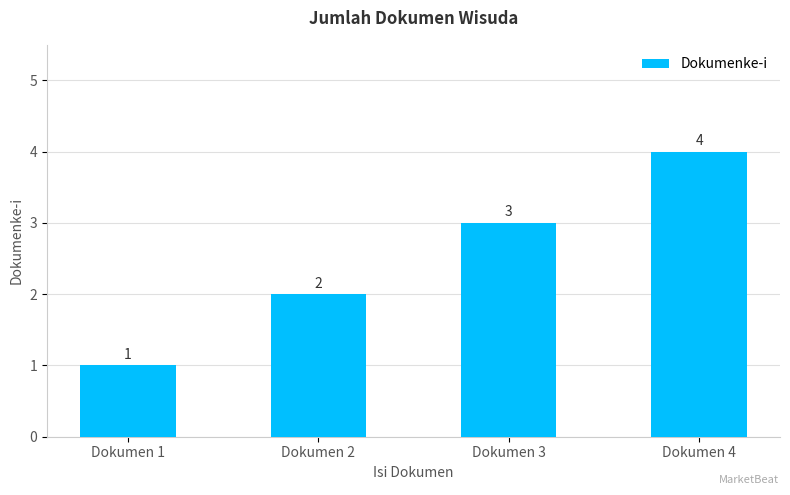

Reading right to left, transcribe all the data shown in this chart.

Dokumen 4=4	Dokumen 3=3	Dokumen 2=2	Dokumen 1=1